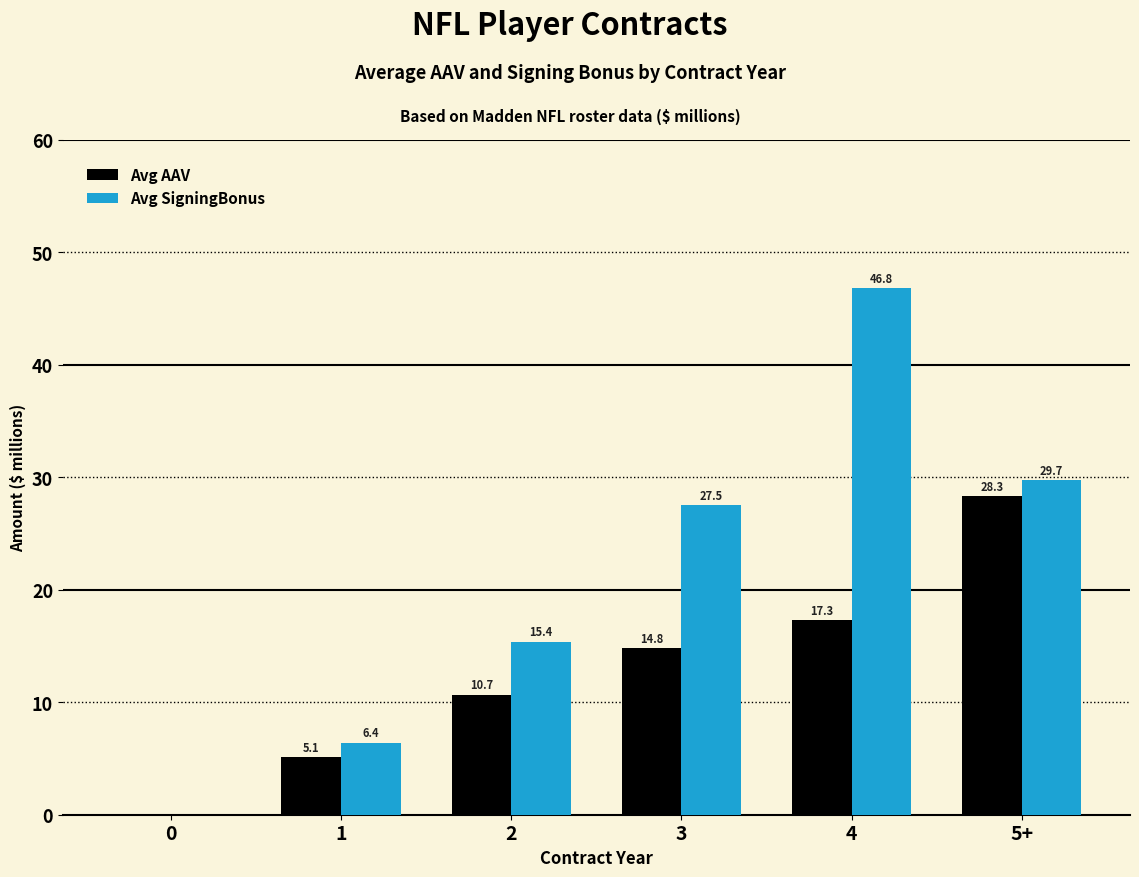

How many values in Avg SigningBonus are above zero?

5